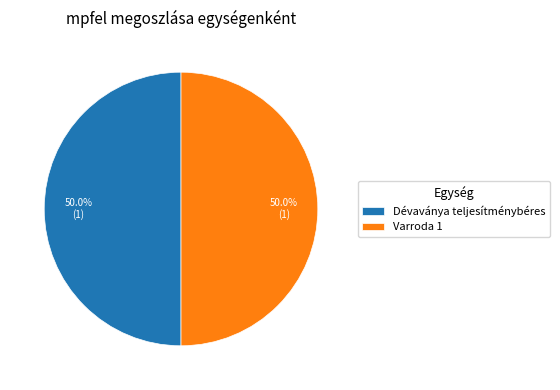

To the nearest percent, what portion does Dévaványa teljesítménybéres represent?

50%